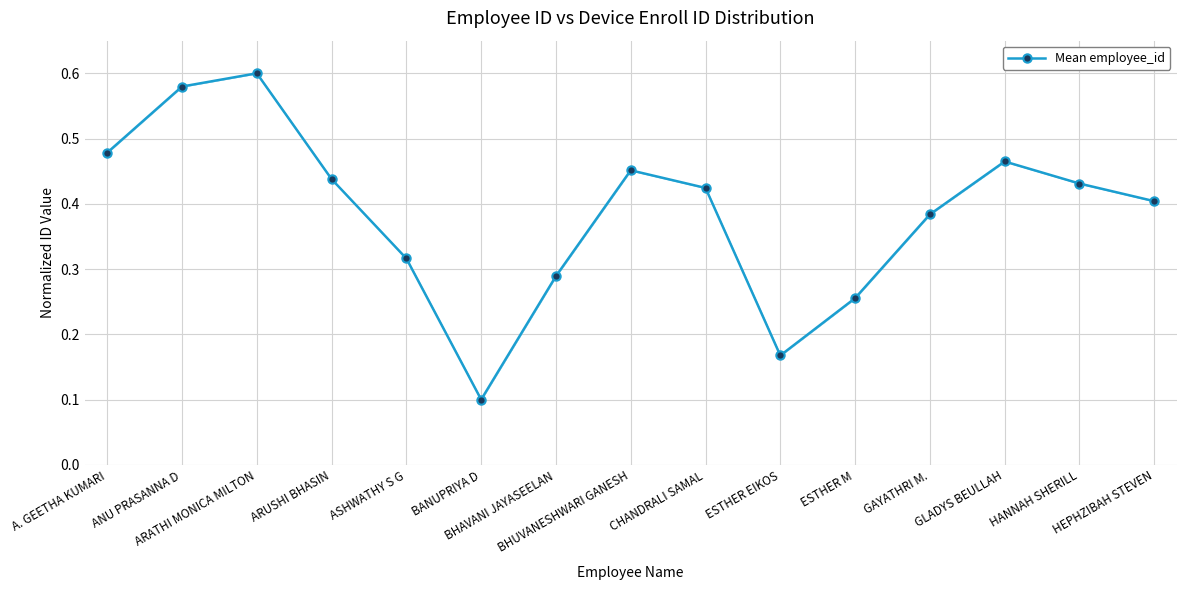

List the labels in order of value, largest first.

ARATHI MONICA MILTON, ANU PRASANNA D, A. GEETHA KUMARI, GLADYS BEULLAH, BHUVANESHWARI GANESH, ARUSHI BHASIN, HANNAH SHERILL, CHANDRALI SAMAL, HEPHZIBAH STEVEN, GAYATHRI M., ASHWATHY S G, BHAVANI JAYASEELAN, ESTHER M, ESTHER EIKOS, BANUPRIYA D